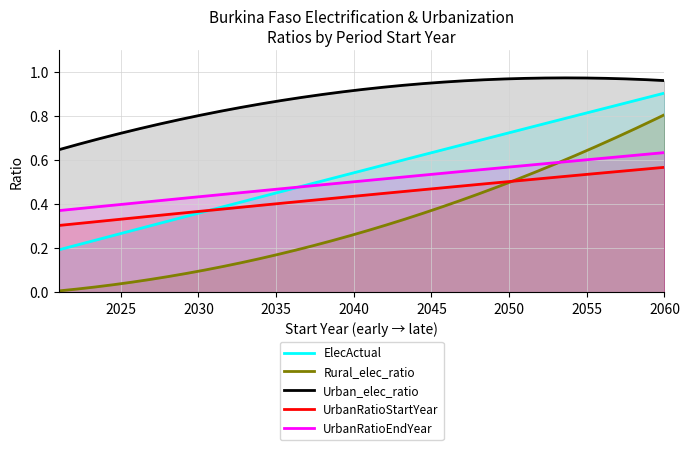

True or false: Urban_elec_ratio has a value of 0.6 at 2021.

True